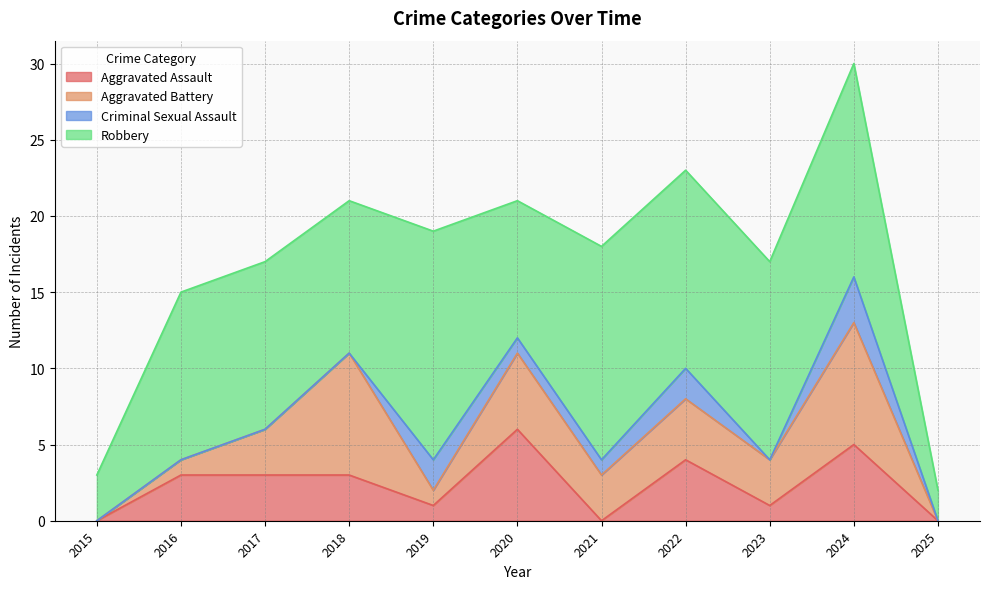

What is the total value across all series at 2017?

17